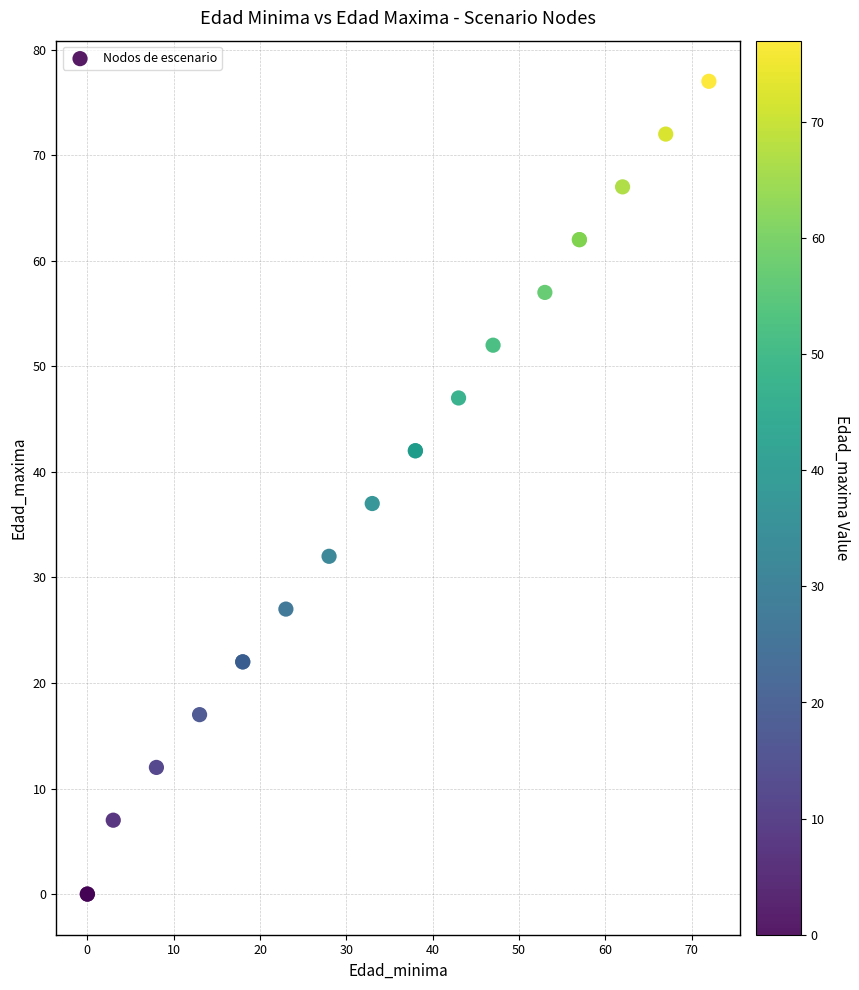

What Y value in the scatter plot is closest to 38?

37